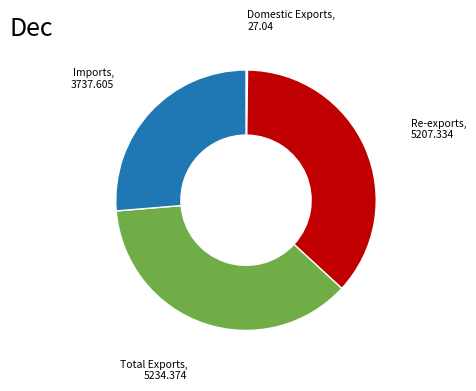

Does Re-exports represent more than half of the total?

No